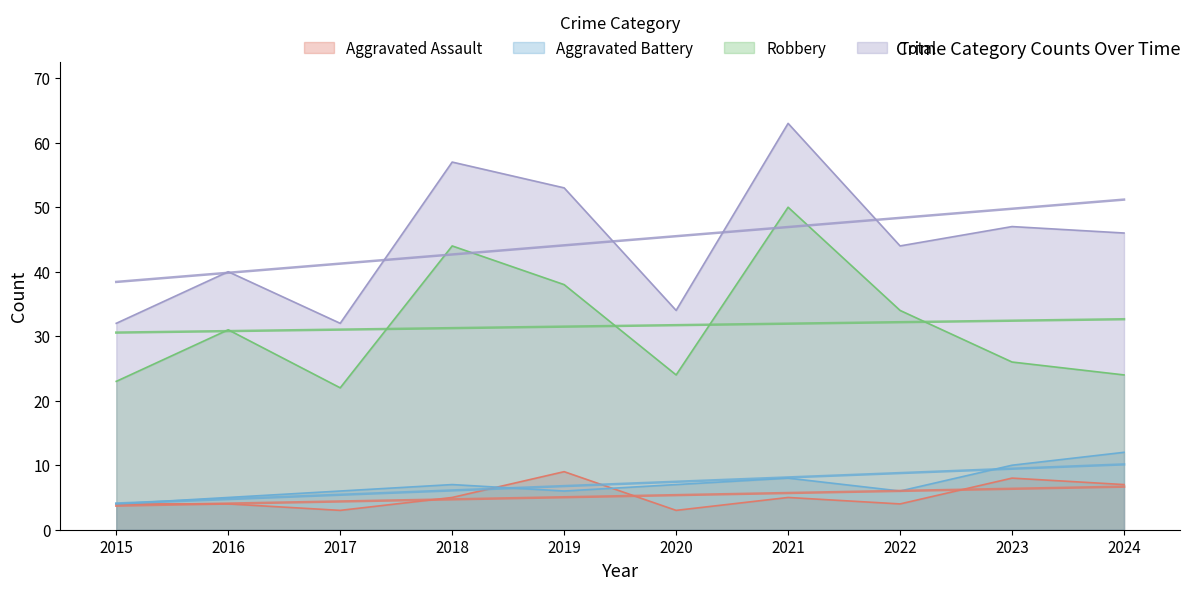

Is it true that Aggravated Assault equals 4 at 2022?

True